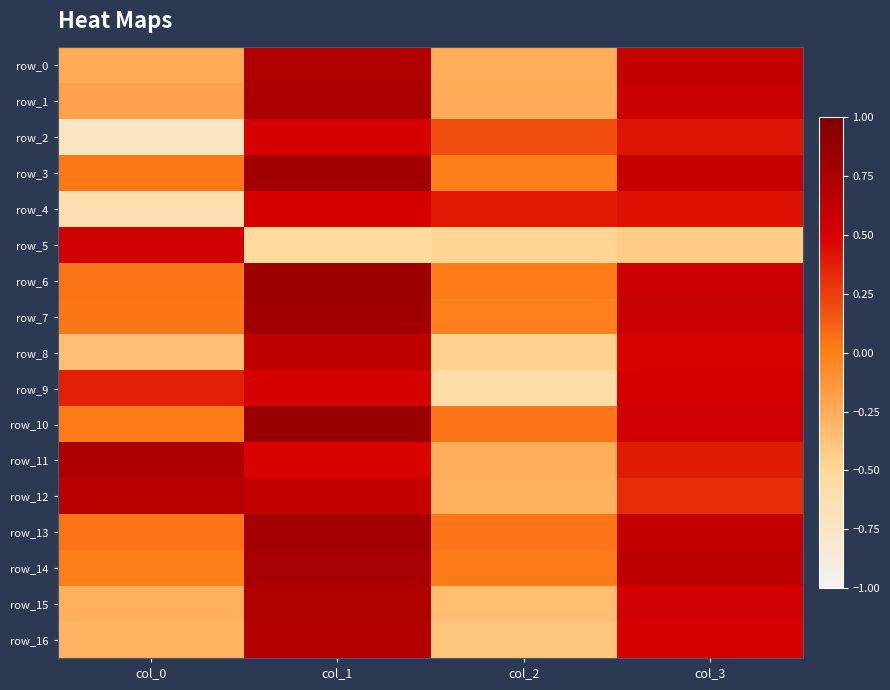

Reading left to right, transcribe all the data shown in this chart.

row_0: -0.2	0.7	-0.3	0.6
row_1: -0.2	0.8	-0.2	0.6
row_2: -0.7	0.5	0.2	0.4
row_3: 0.0	0.8	0.0	0.6
row_4: -0.6	0.5	0.4	0.4
row_5: 0.5	-0.5	-0.5	-0.4
row_6: 0.0	0.8	0.0	0.6
row_7: 0.0	0.8	-0.0	0.6
row_8: -0.4	0.6	-0.5	0.5
row_9: 0.4	0.5	-0.6	0.5
row_10: 0.0	0.8	0.0	0.5
row_11: 0.7	0.5	-0.3	0.4
row_12: 0.7	0.6	-0.3	0.3
row_13: 0.0	0.8	0.0	0.6
row_14: 0.0	0.8	0.0	0.6
row_15: -0.3	0.7	-0.4	0.5
row_16: -0.3	0.7	-0.4	0.5